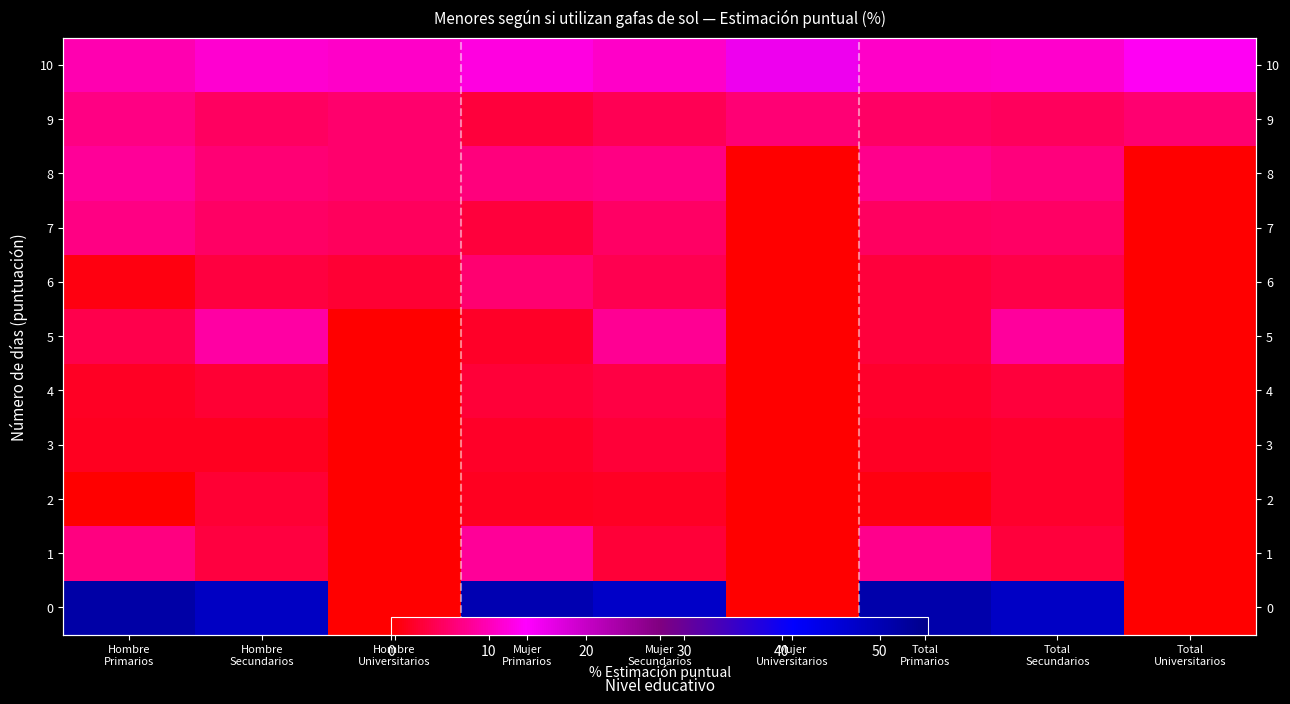

Which has a higher value, Total
Secundarios or Total
Primarios?

Total
Secundarios